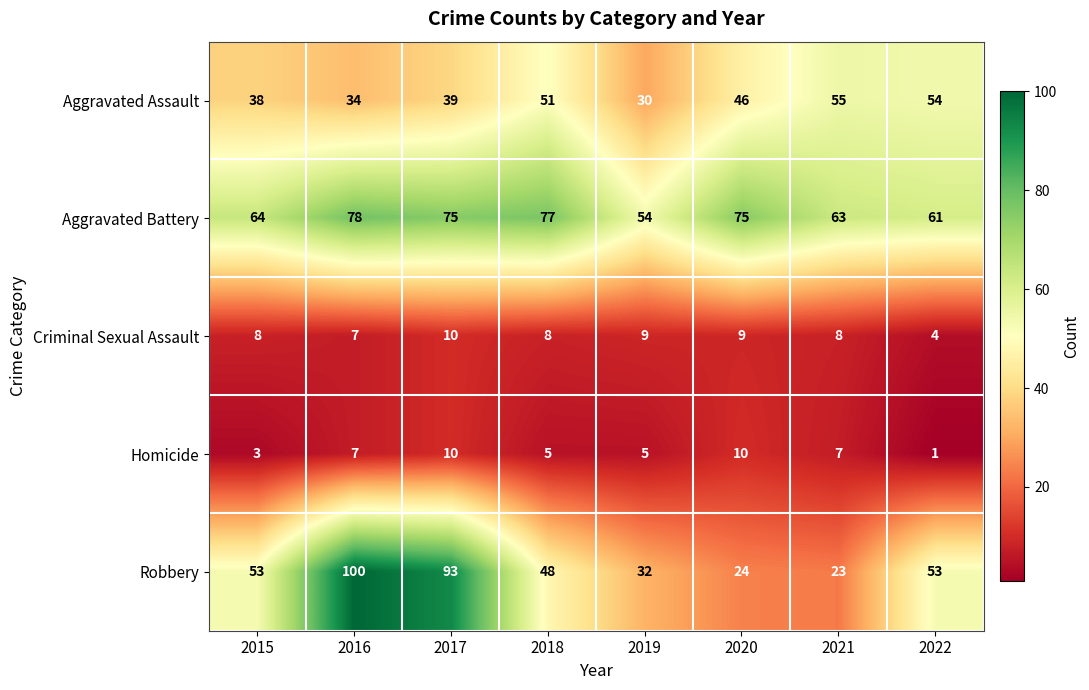

What is the greatest value displayed?

100